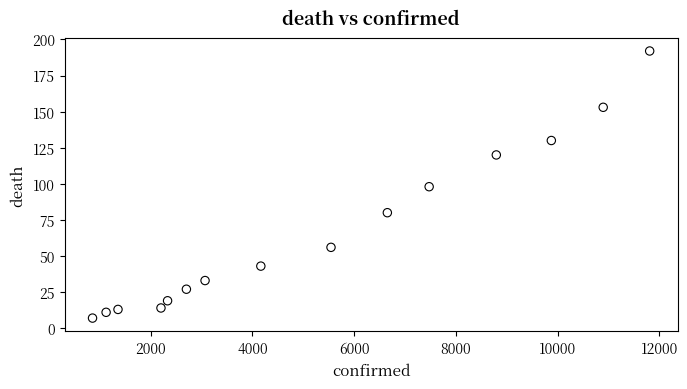

What is the range of Y values (max minus min)?

185